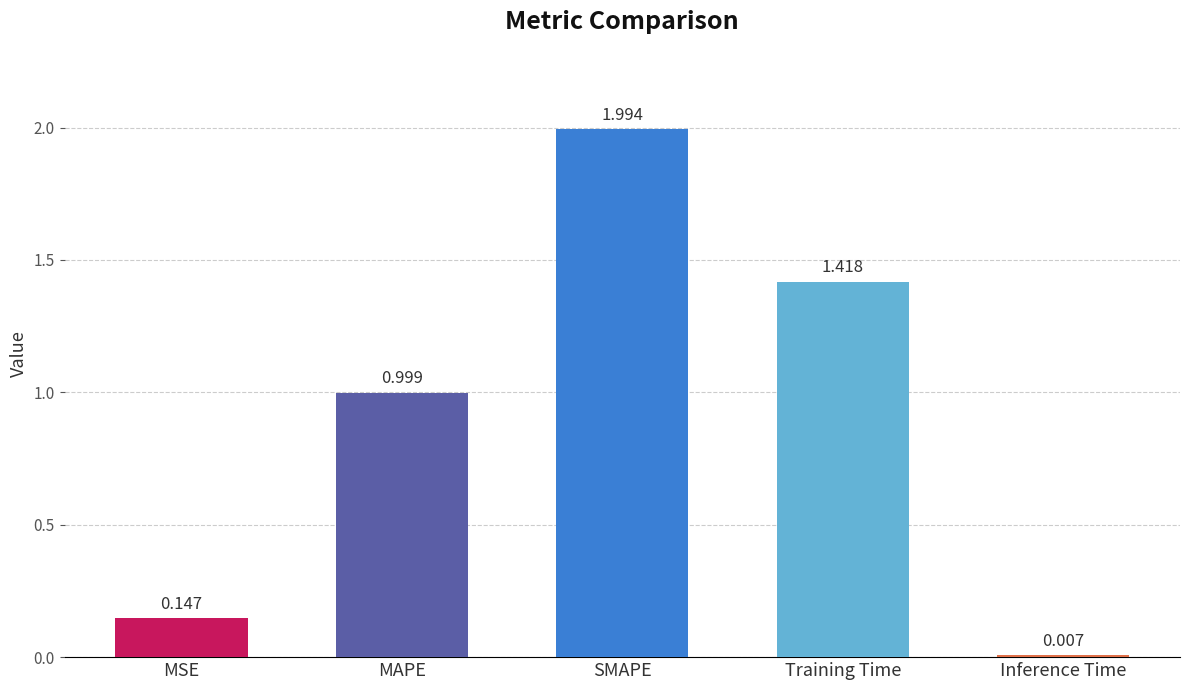

What is the label of the 1st bar from the right?

Inference Time